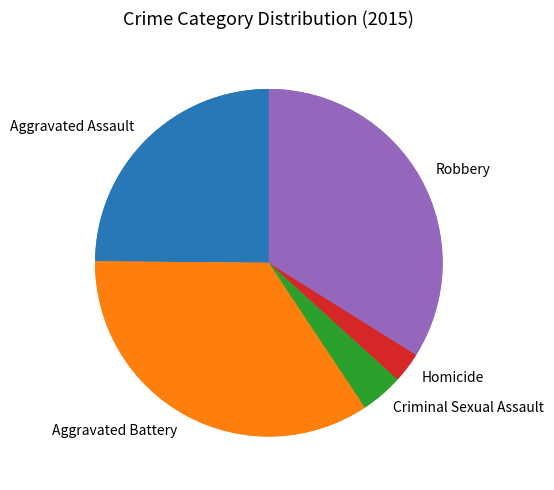

To the nearest percent, what is the combined percentage of Robbery and Homicide?

37%